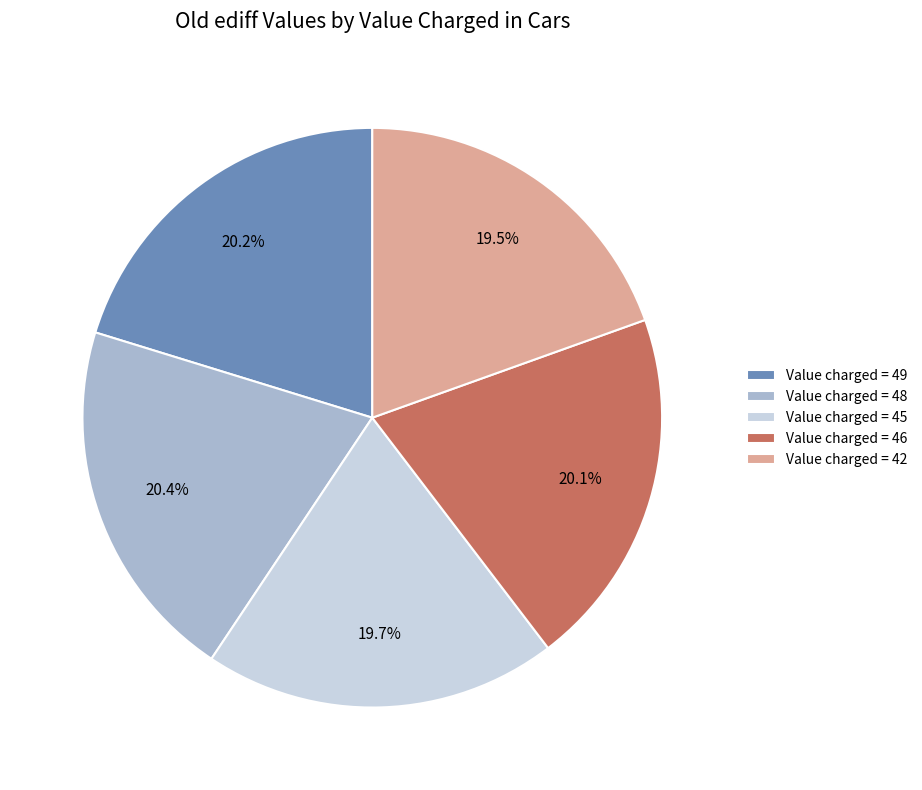

What is the ratio of the value at Value charged = 42 to the value at Value charged = 45?

1.0